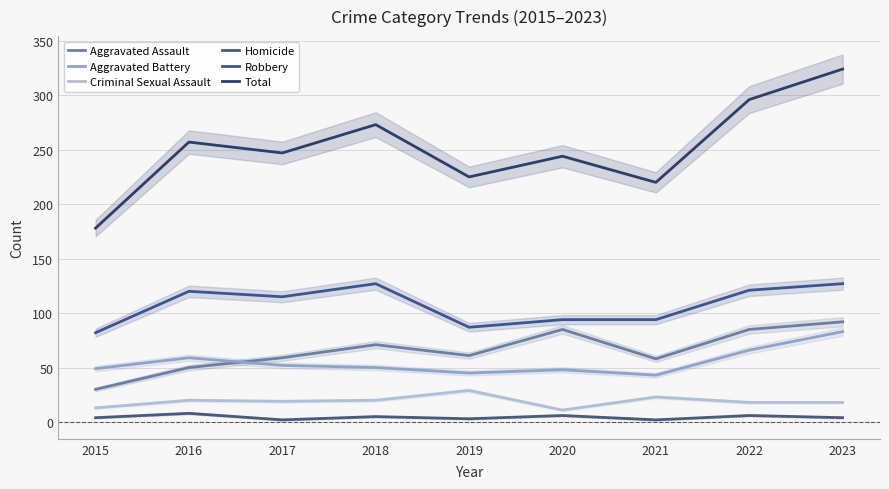

At which category does the chart reach its peak across all series?

2023